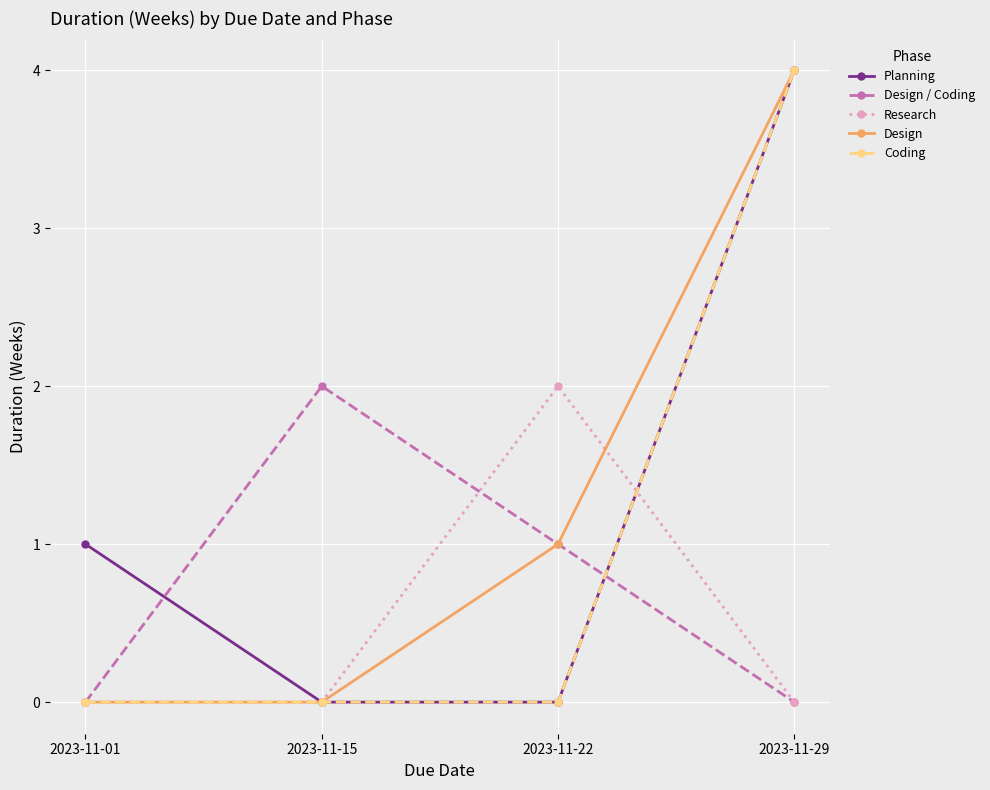

Where does the Design / Coding series first go above 1?

2023-11-15